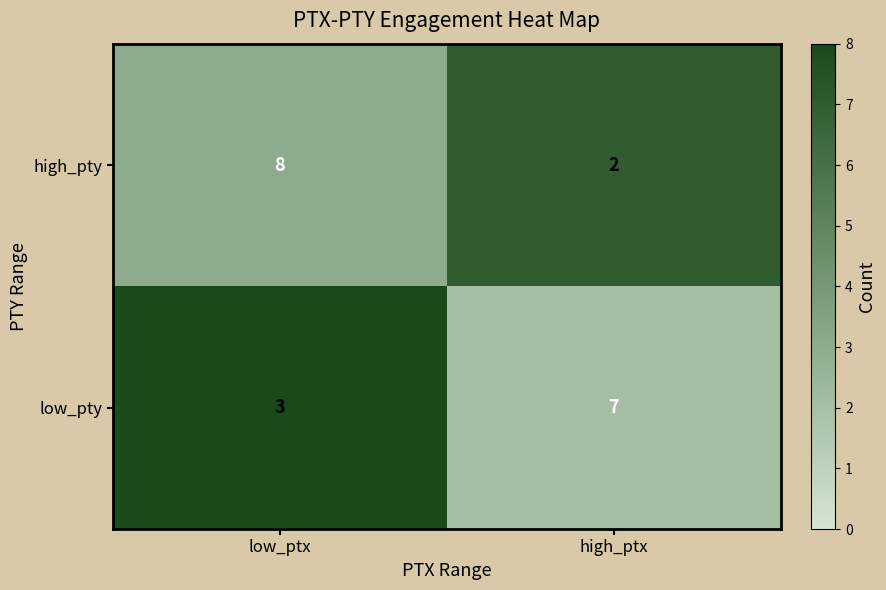

Where is low_pty nearest to the value 5?

low_ptx